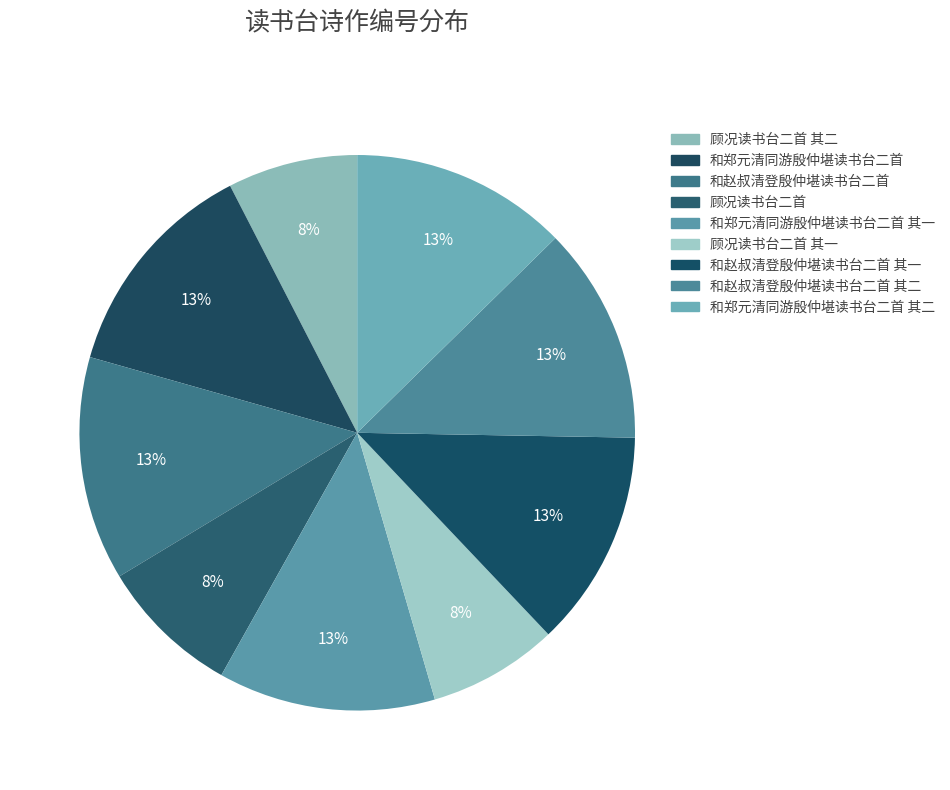

How many slices are in this pie chart?

9